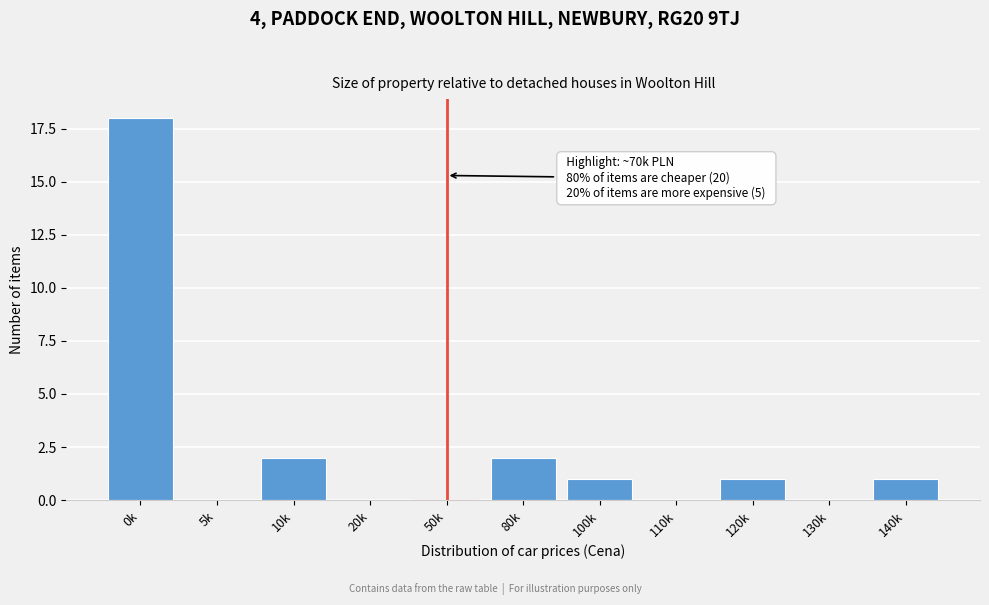

Reading right to left, extract all data points from this chart.

140k=1	130k=0	120k=1	110k=0	100k=1	80k=2	50k=0	20k=0	10k=2	5k=0	0k=18